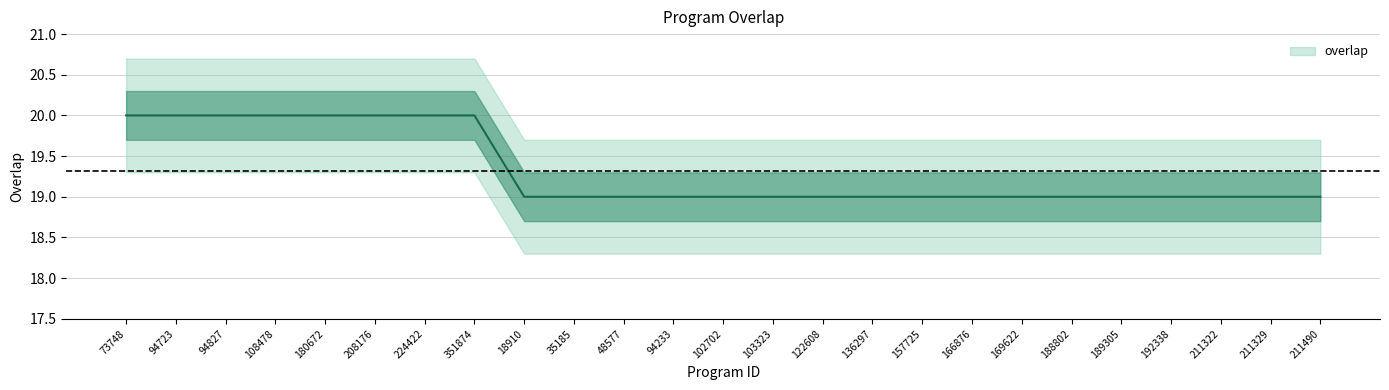

What is the smallest value displayed?

19